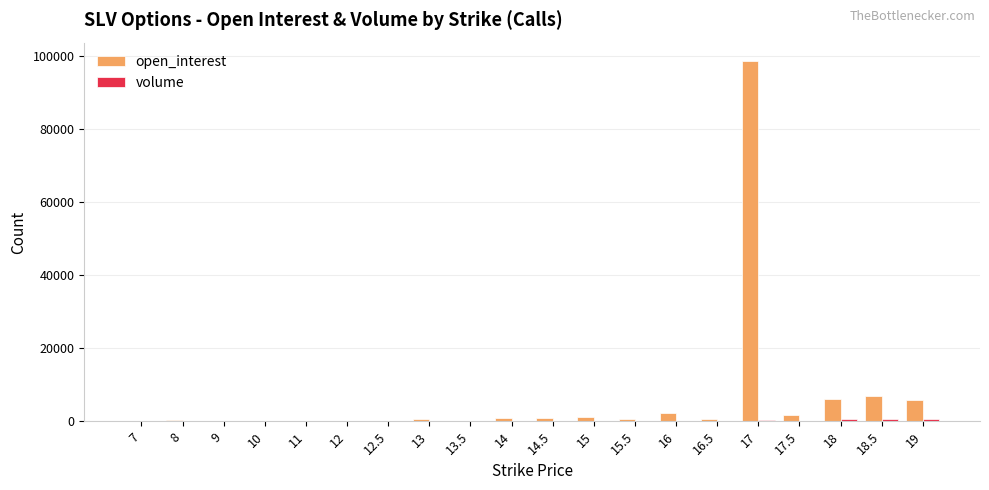

At which category is the sum across all series the highest?

17